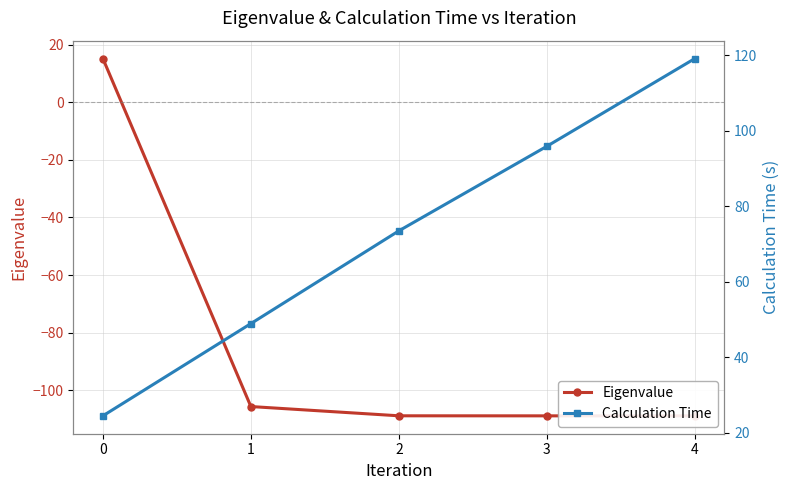

Which series has the largest total across all categories?

Calculation Time